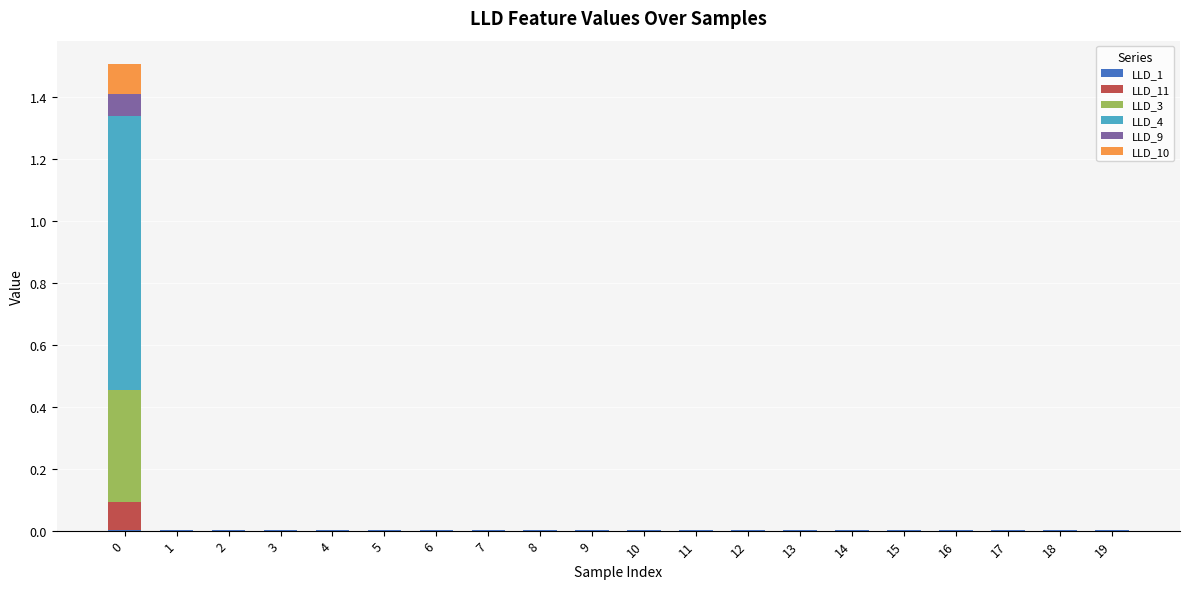

Are the bars grouped side by side (vs. stacked)?

No